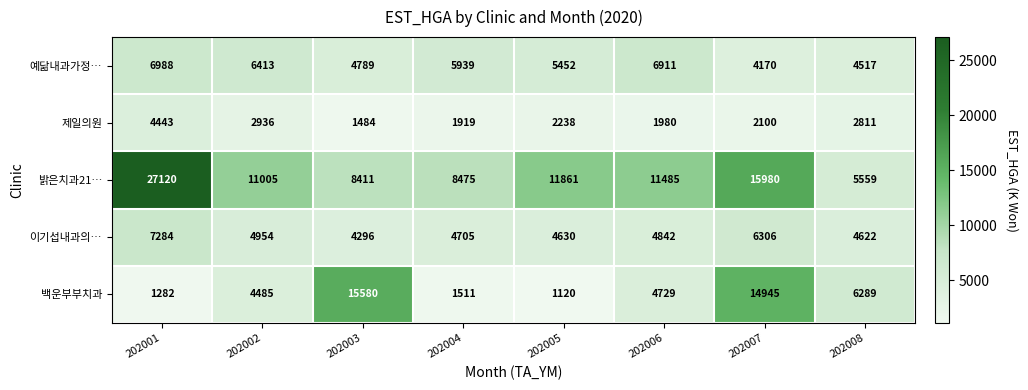

What is the difference between the maximum and minimum values in the 백운부부치과 series?

14460